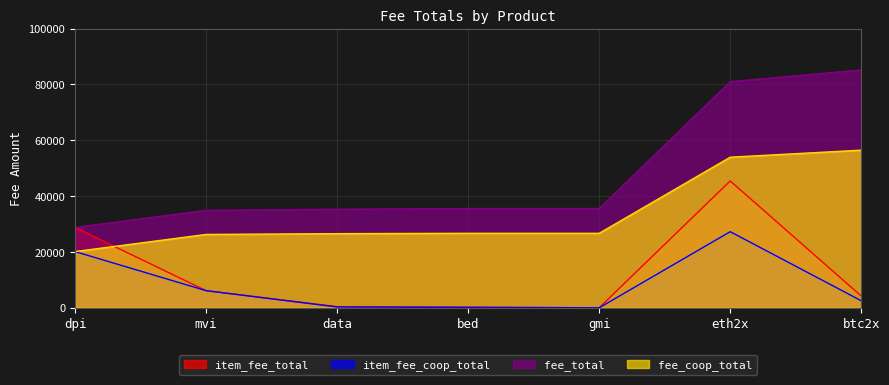

What is the value of the item_fee_coop_total point at the 7th from the left?

2522.3